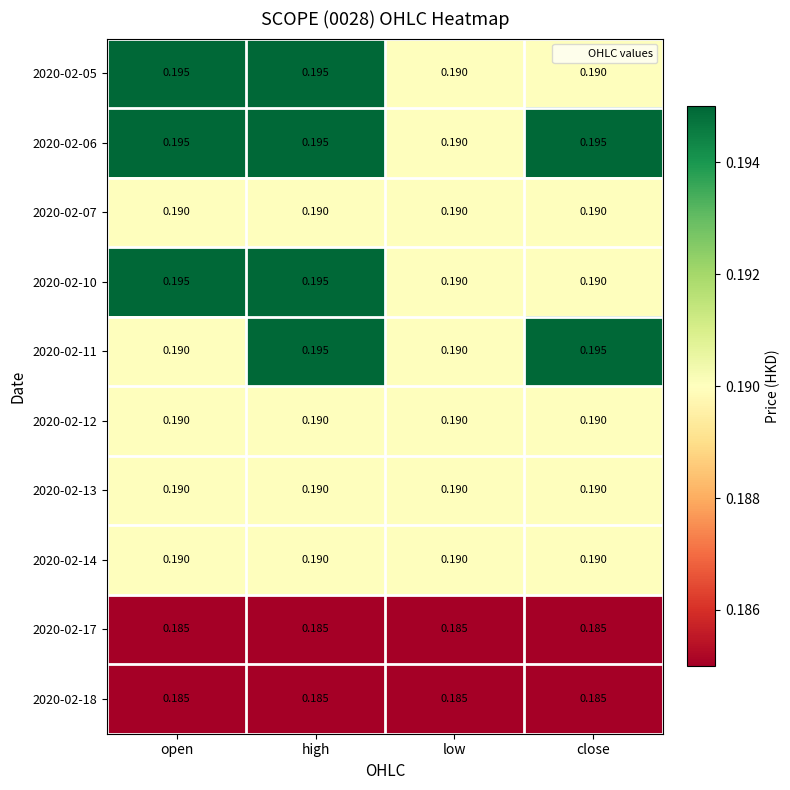

At which category is the sum across all series the highest?

high